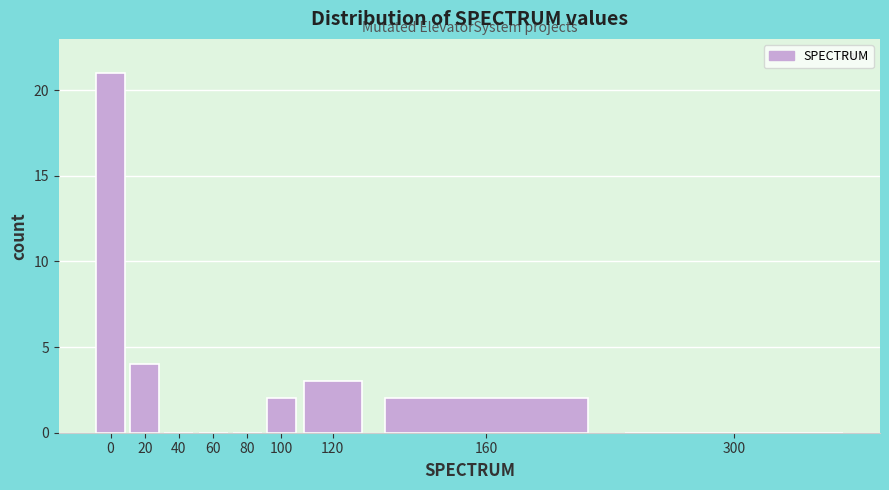

Reading left to right, extract all data points from this chart.

0=21	20=4	40=0	60=0	80=0	100=2	120=3	160=2	300=0